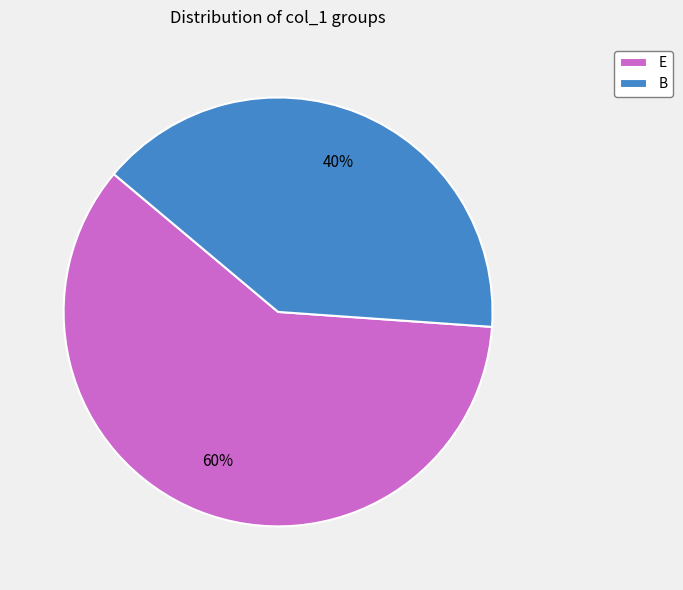

Does any single category account for the majority?

Yes